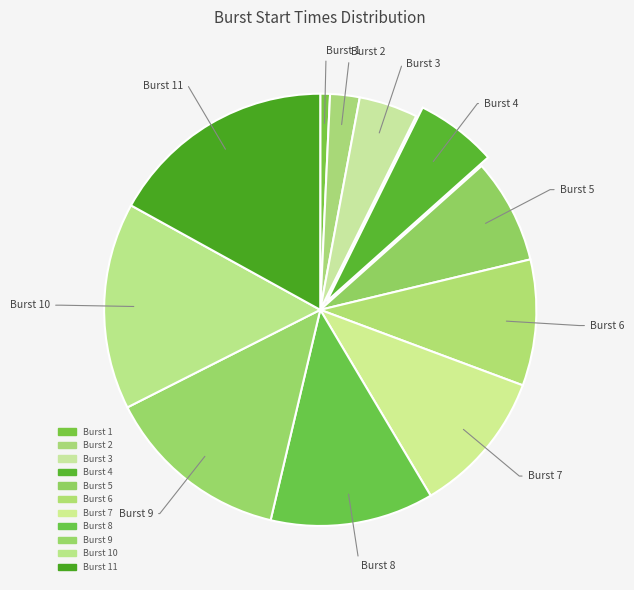

How many segments does this pie chart have?

11